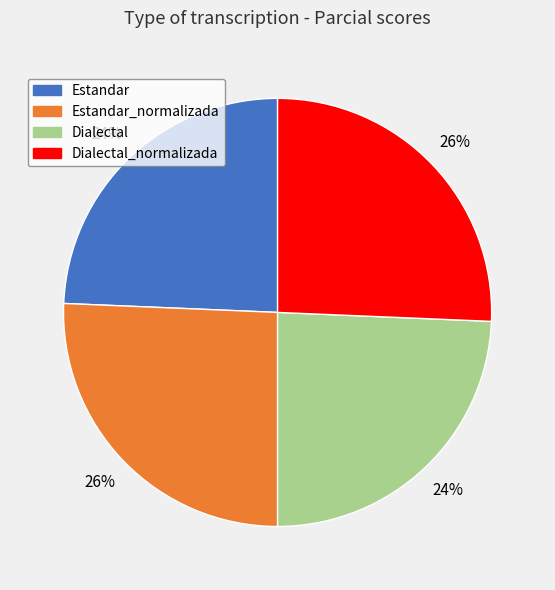

To the nearest percent, what is the combined percentage of Dialectal_normalizada and Estandar?

50%